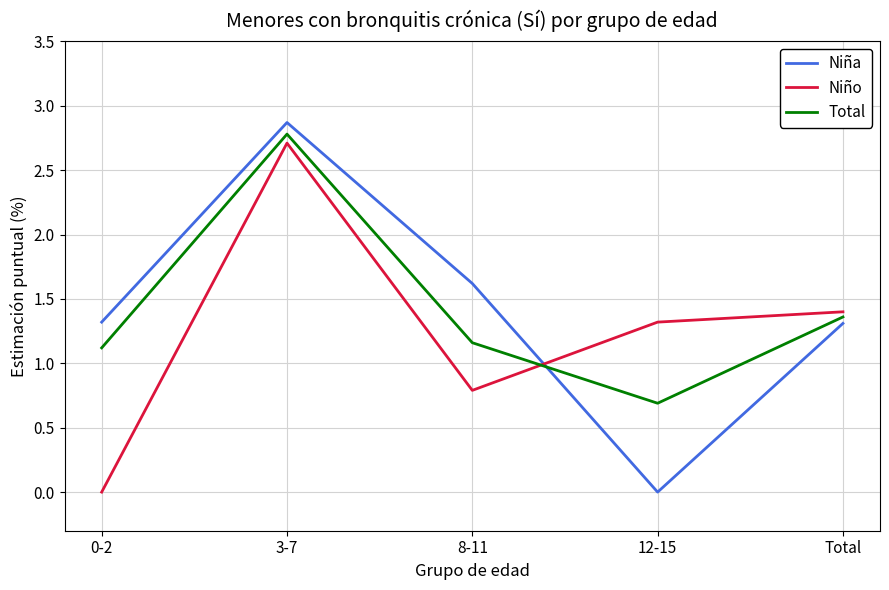

How many interior local peaks does the Total series have?

1